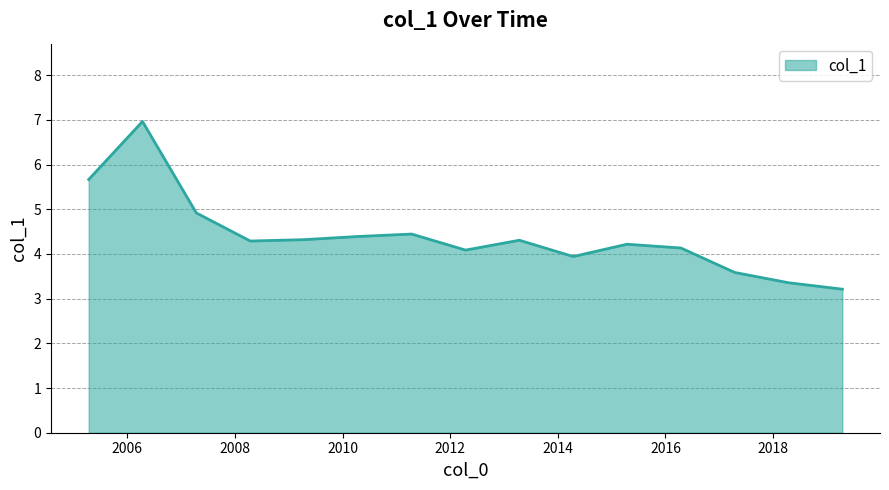

What is the difference between the maximum and minimum values?

3.8